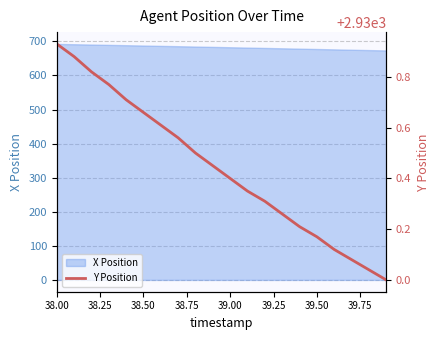

The X Position series shows 682.8 at 39.00. True or false?

True